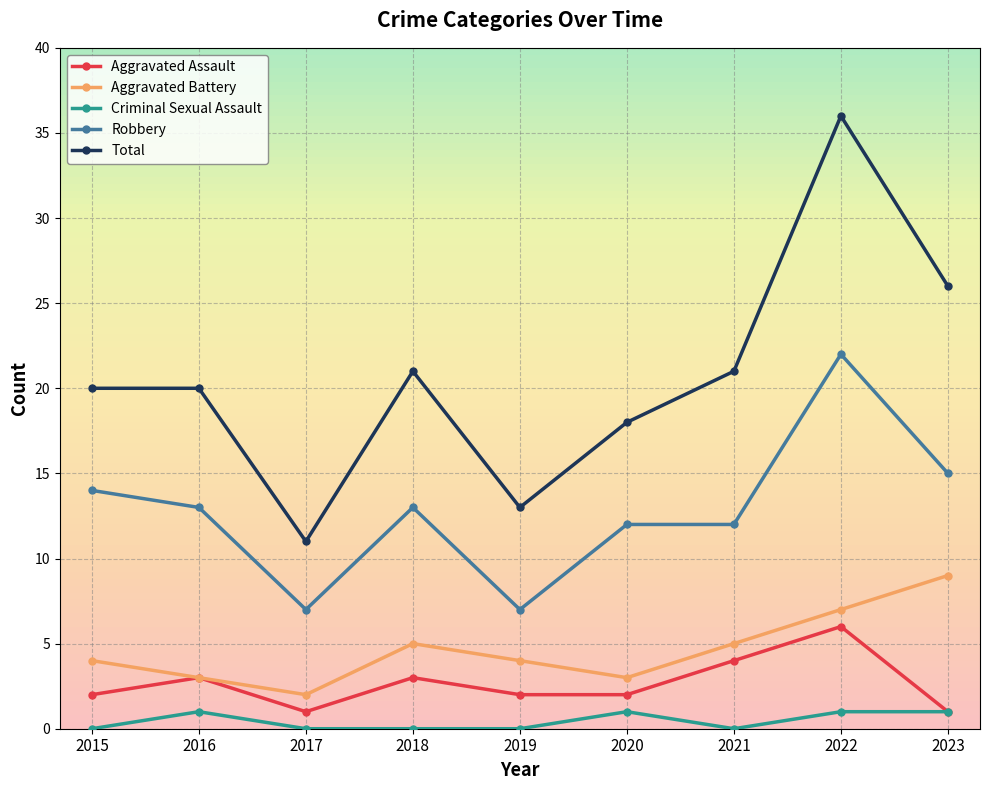

What is the difference between the maximum and second lowest values in the Aggravated Battery series?

6